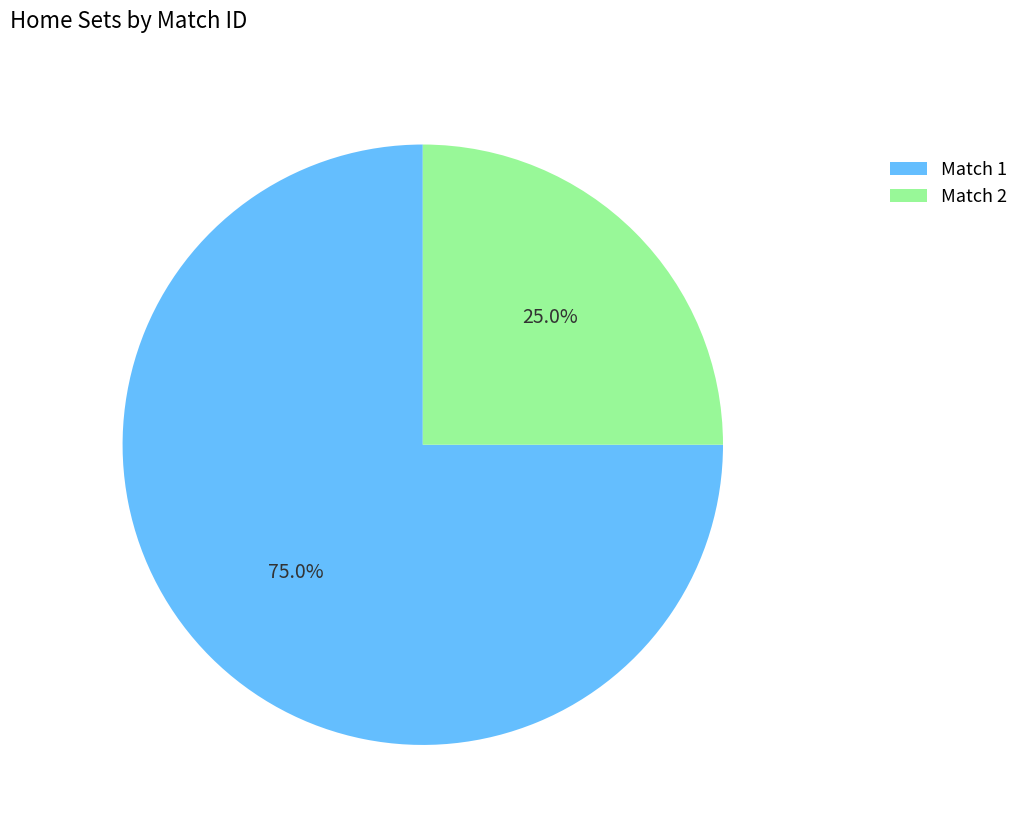

How many slices are in this pie chart?

2